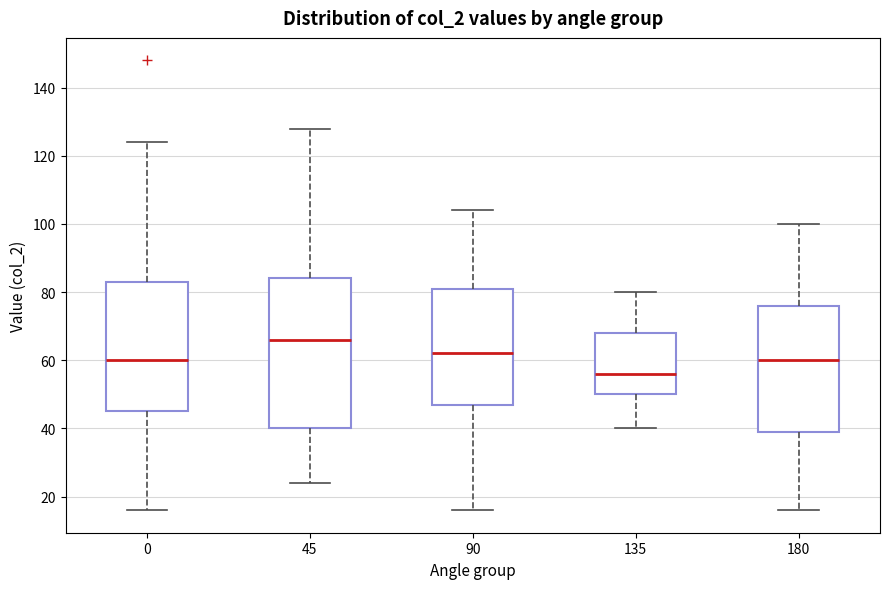

Comparing the boxes themselves (not the whiskers), which one is the tallest?

45